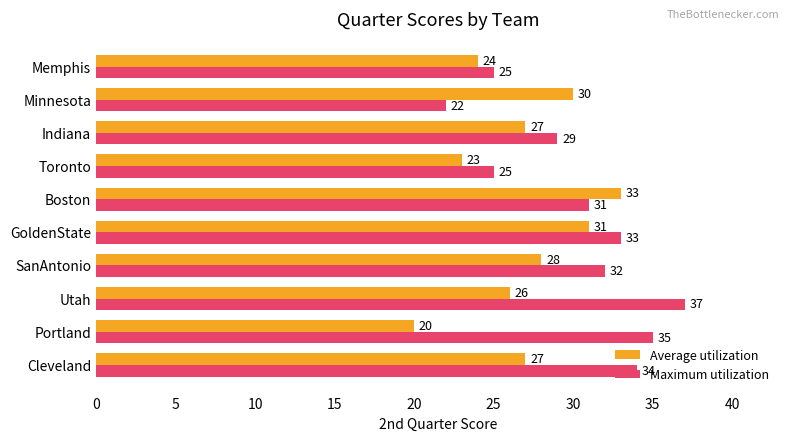

Read the Maximum utilization value at Minnesota, to the nearest 10.

20